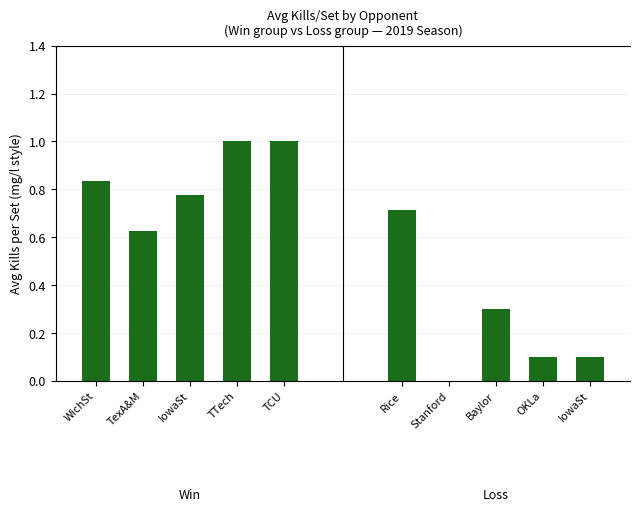

What is the greatest value displayed?

1.0